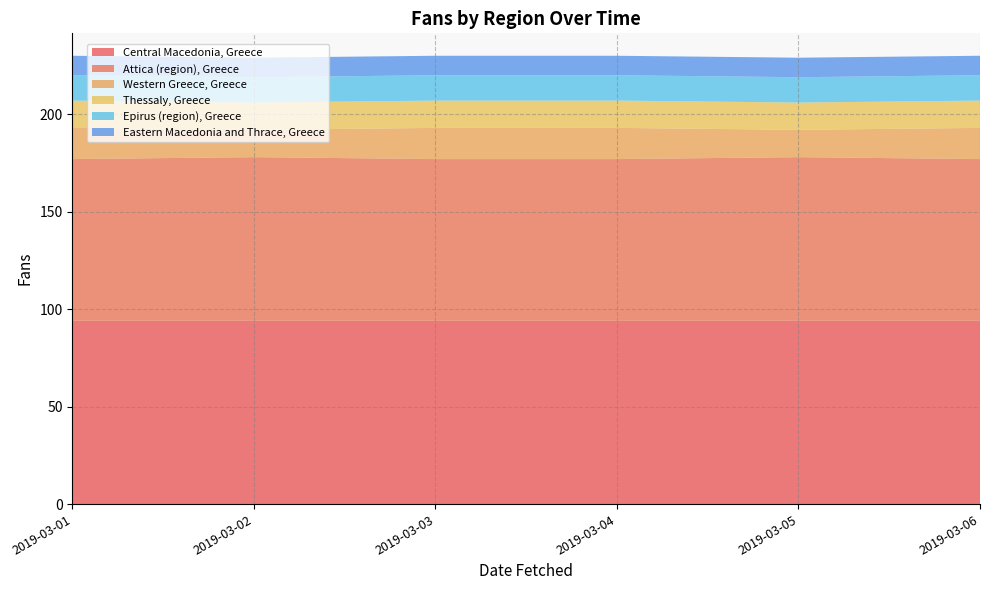

Reading left to right, list all the values displayed in this chart.

Central Macedonia, Greece: 94	94	94	94	94	94
Attica (region), Greece: 83	84	83	83	84	83
Western Greece, Greece: 16	14	16	16	14	16
Thessaly, Greece: 14	14	14	14	14	14
Epirus (region), Greece: 13	13	13	13	13	13
Eastern Macedonia and Thrace, Greece: 10	10	10	10	10	10